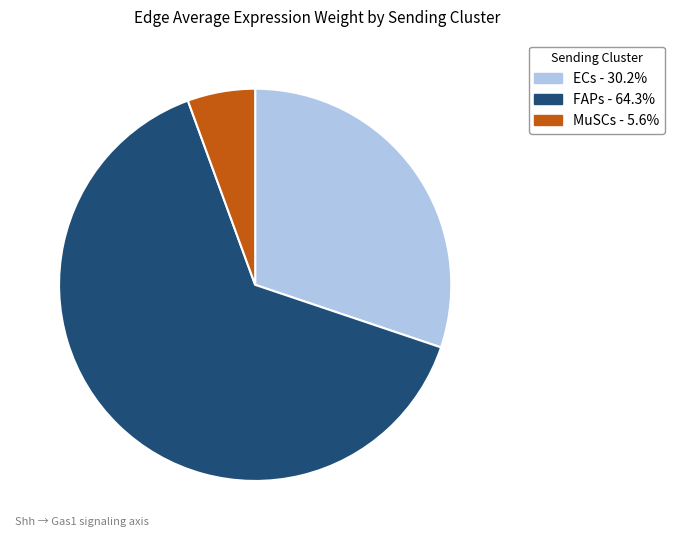

Count the number of slices in the pie.

3